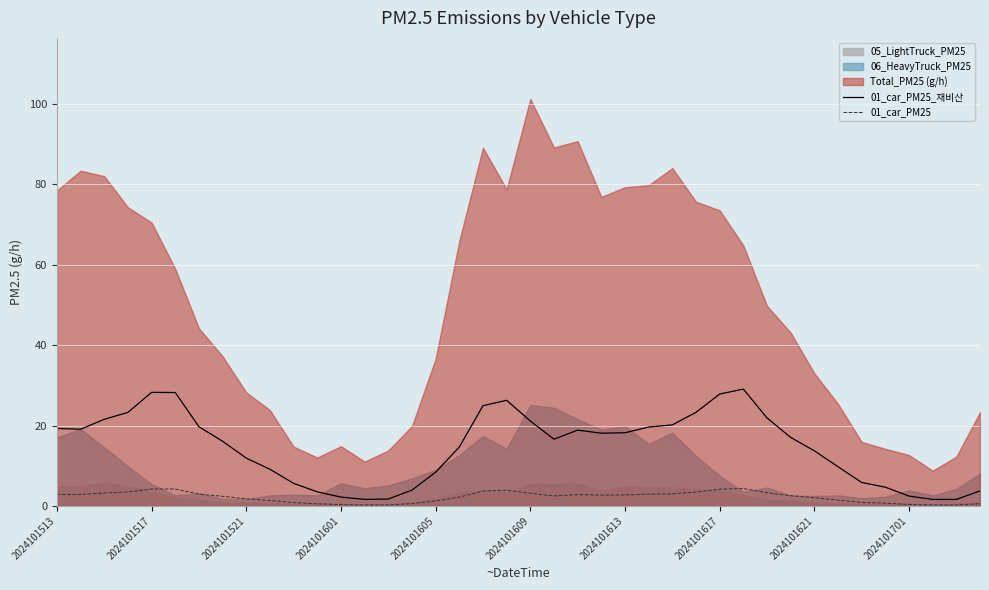

What is the total value across all series at 30?

25.2